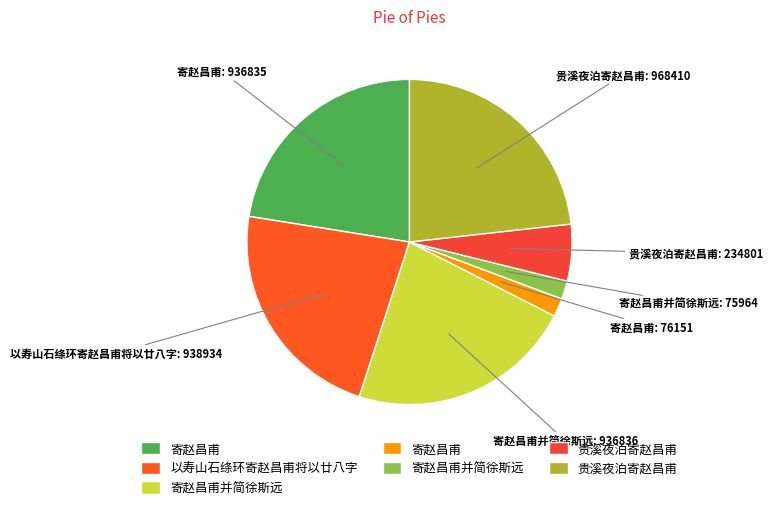

How many segments does this pie chart have?

7